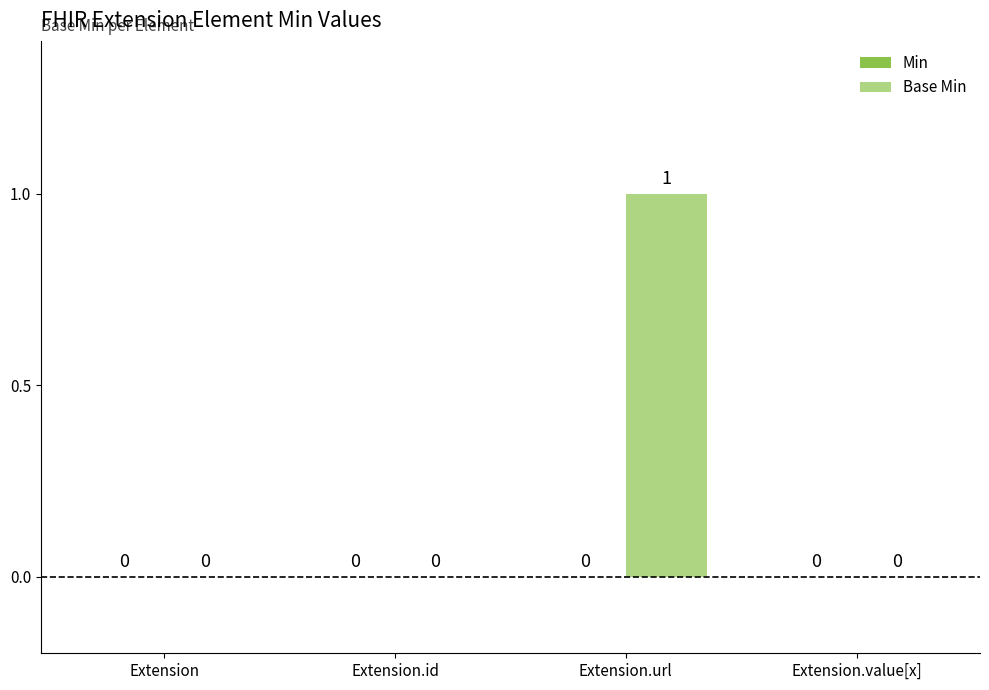

What is the change in value from Extension to Extension.url?

+1